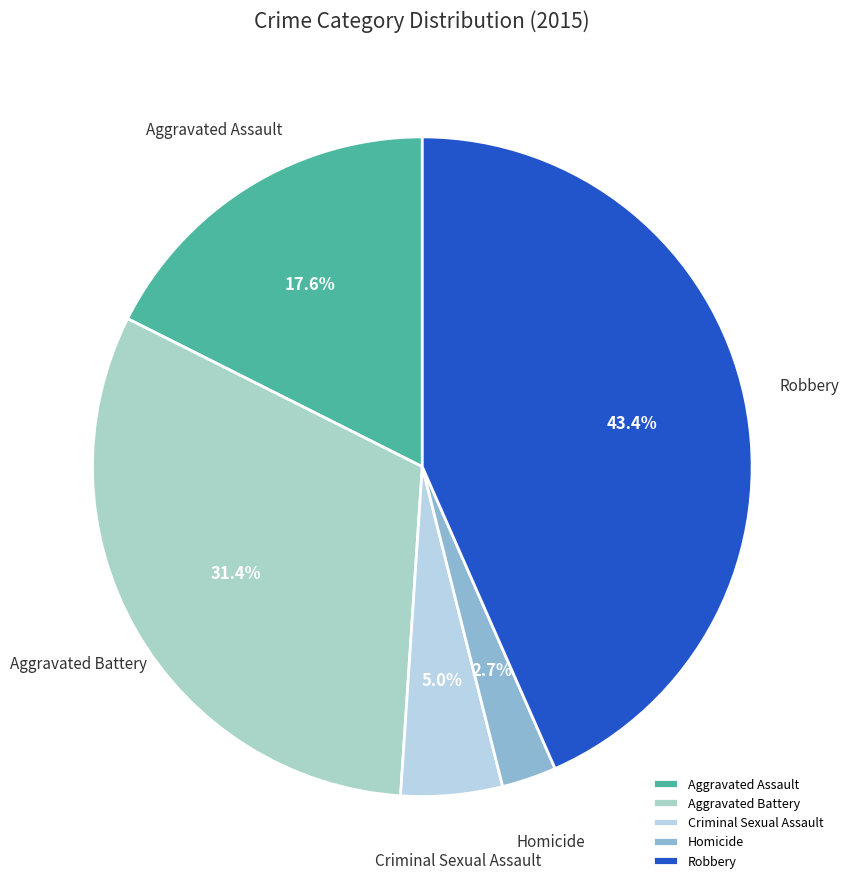

Which has a higher value, Robbery or Homicide?

Robbery